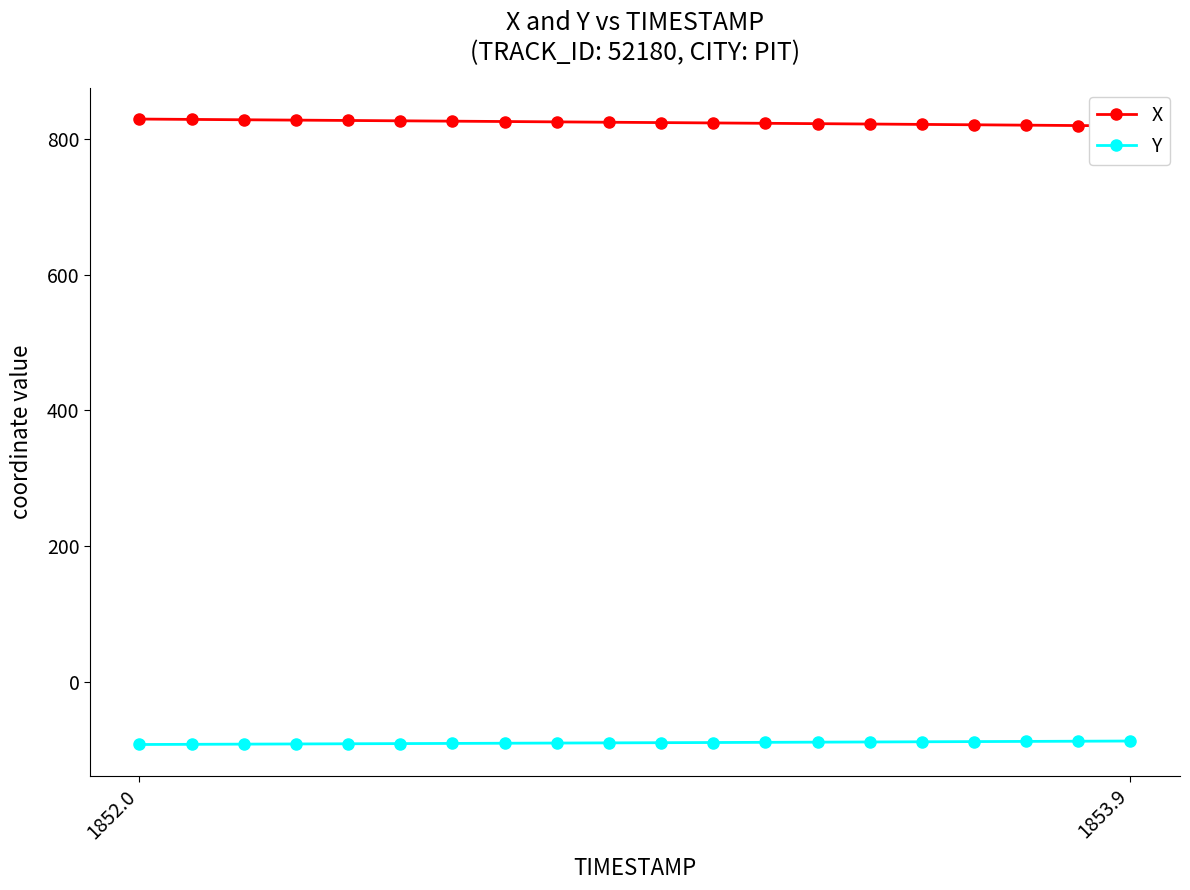

Reading left to right, transcribe all the data shown in this chart.

X: 829.7	829.2	828.6	828.1	827.6	827.1	826.6	826.0	825.5	825.0	824.5	823.9	823.4	822.9	822.3	821.8	821.2	820.7	820.1	819.5
Y: -92.9	-92.7	-92.4	-92.1	-91.9	-91.6	-91.3	-91.1	-90.8	-90.5	-90.3	-90.0	-89.7	-89.5	-89.2	-88.9	-88.6	-88.4	-88.1	-87.8